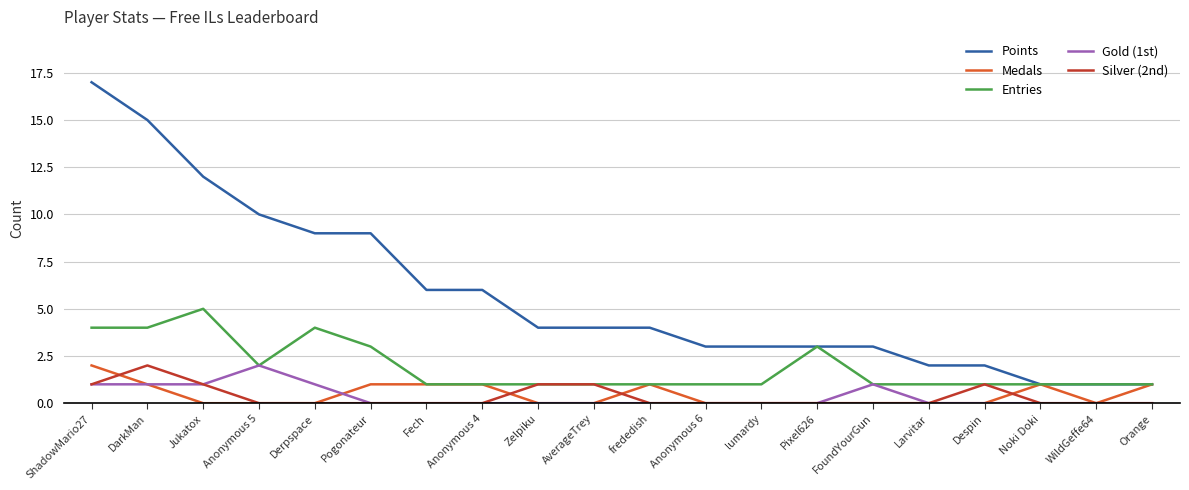

True or false: Silver (2nd) and Points intersect in this chart.

False